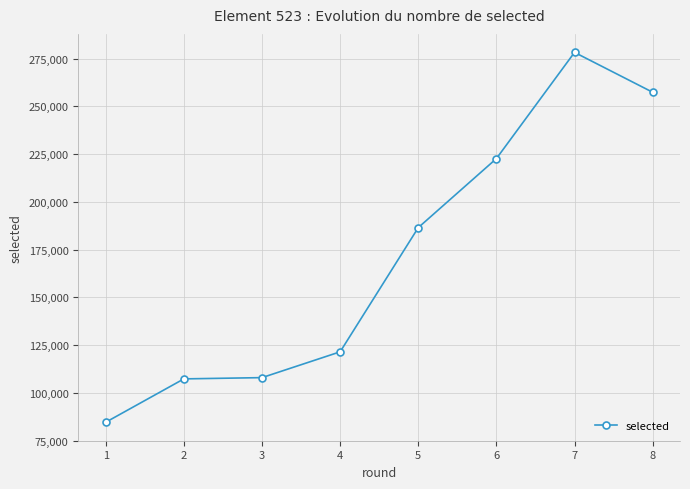

How many data points does each series have?

8